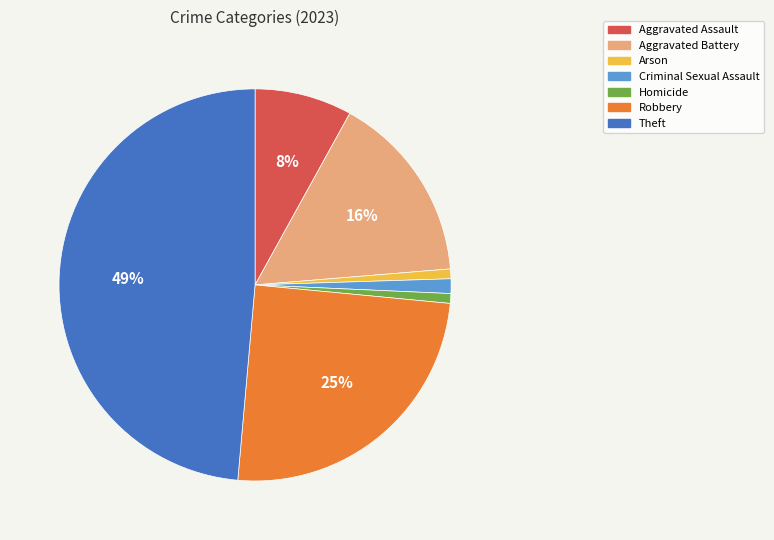

Count the number of slices in the pie.

7